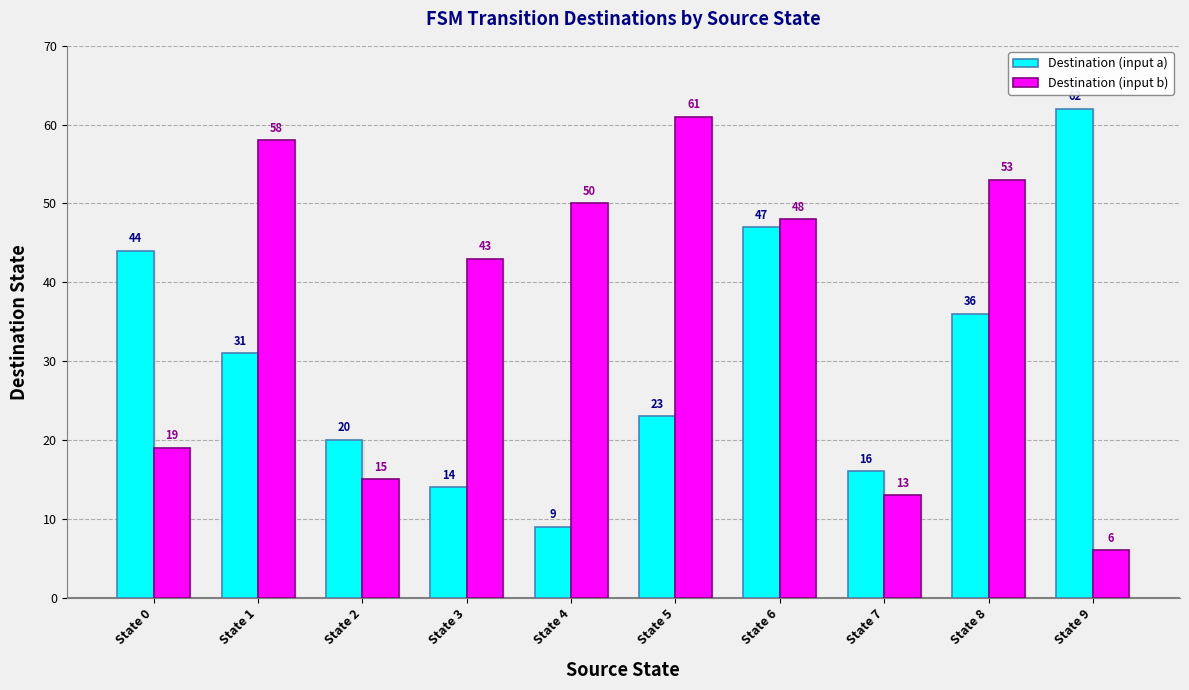

What are all the series names shown in the legend?

Destination (input a), Destination (input b)